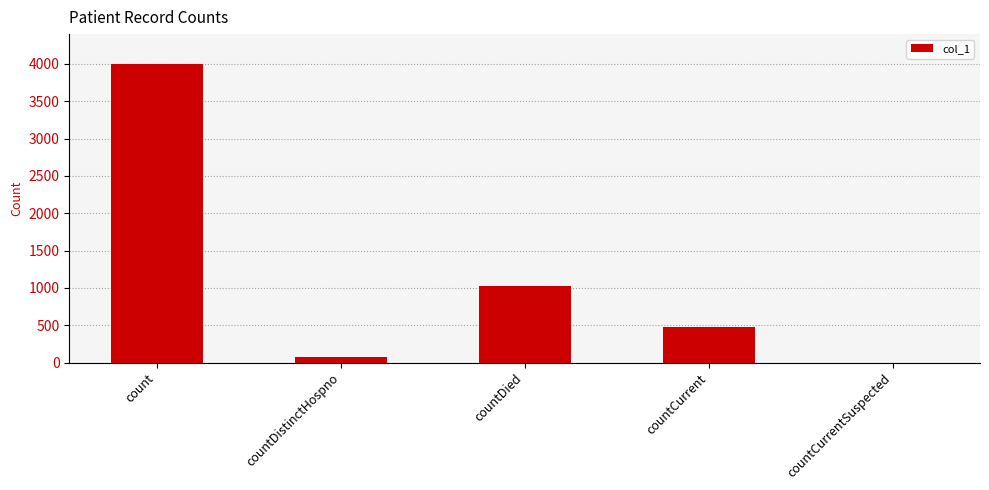

What is the change in value from count to countDied?

-2979